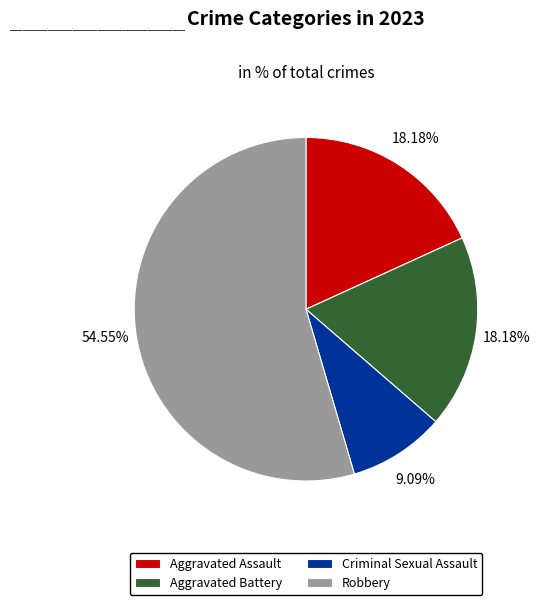

To the nearest percent, what is the difference between the Robbery and Aggravated Assault slice percentages?

36%